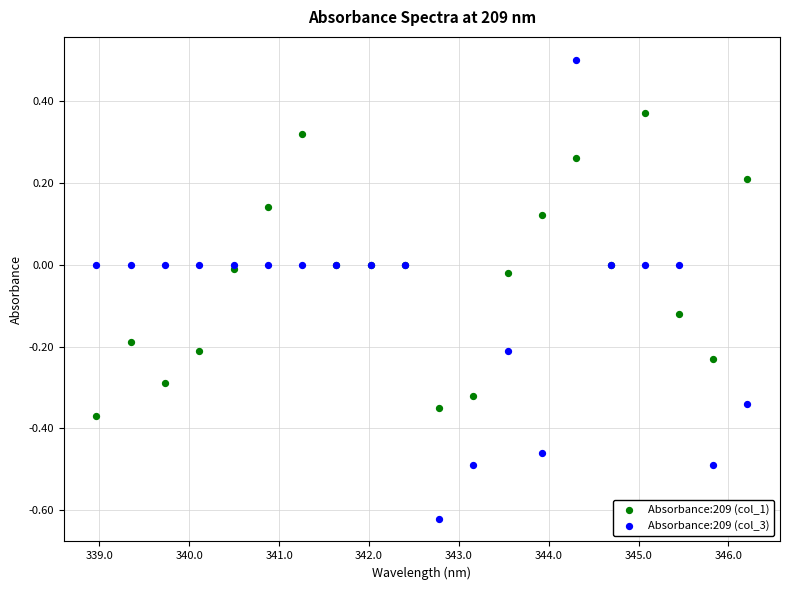

Which series reaches the maximum Y coordinate?

Absorbance:209 (col_3)